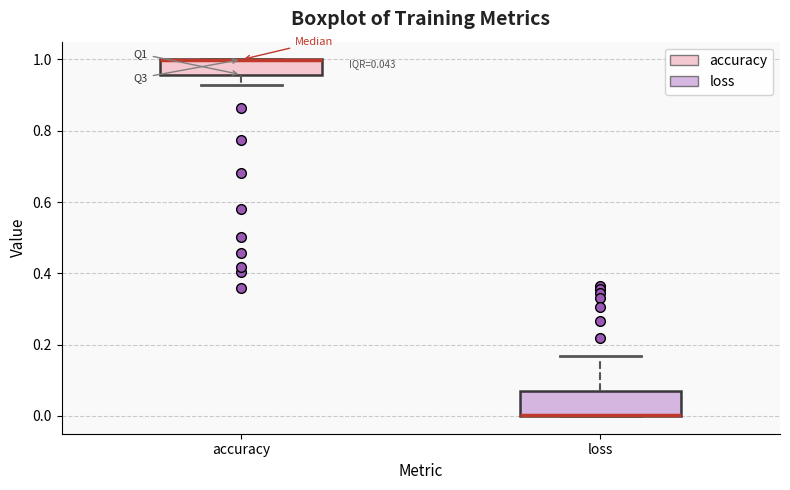

Which box is the tallest, from its lower edge to its upper edge?

loss